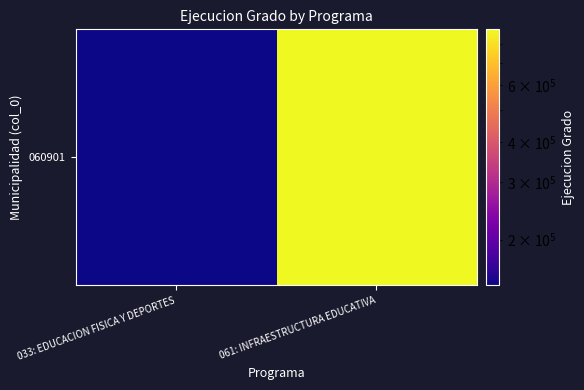

At which category does the chart reach its minimum across all series?

033: EDUCACION FISICA Y DEPORTES